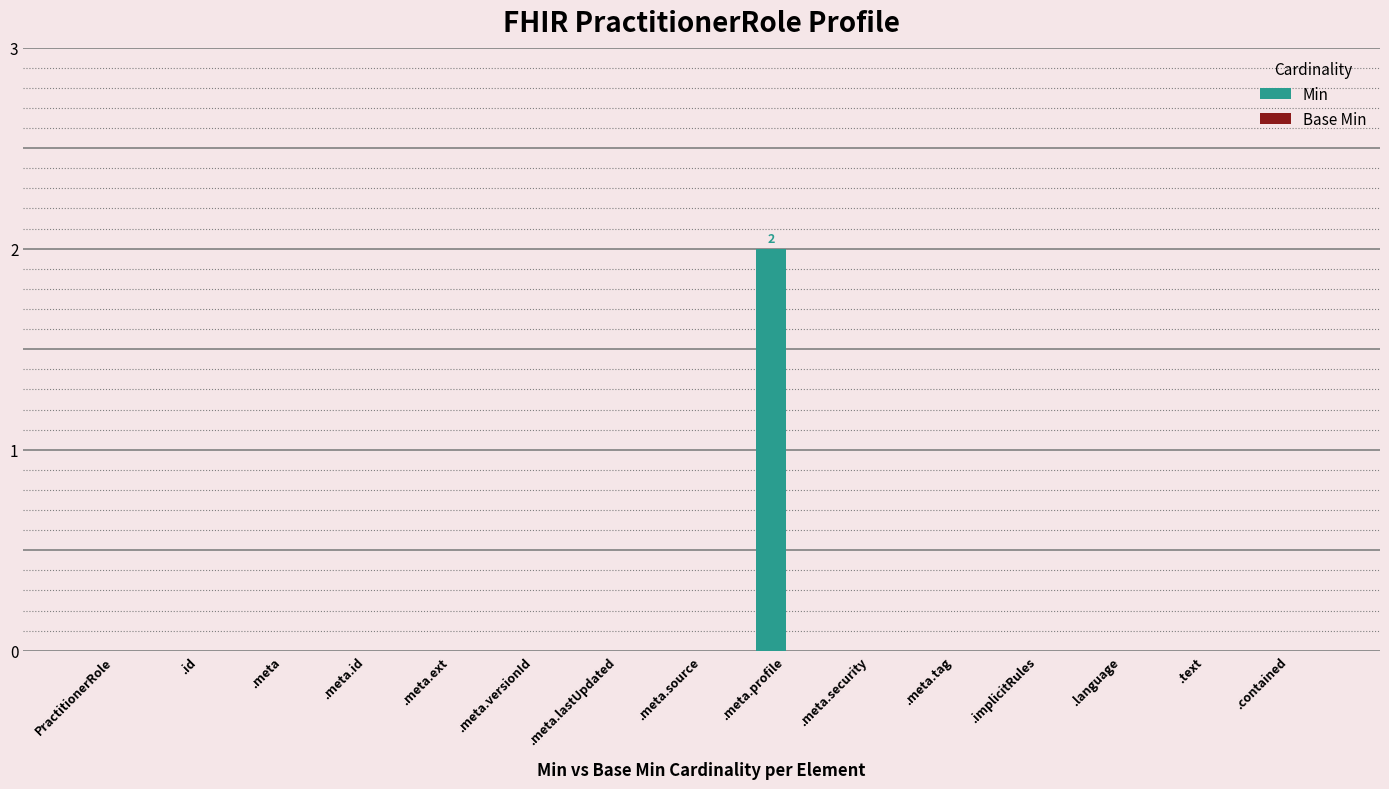

Reading right to left, transcribe all the data shown in this chart.

.contained=0	.text=0	.language=0	.implicitRules=0	.meta.tag=0	.meta.security=0	.meta.profile=2	.meta.source=0	.meta.lastUpdated=0	.meta.versionId=0	.meta.ext=0	.meta.id=0	.meta=0	.id=0	PractitionerRole=0